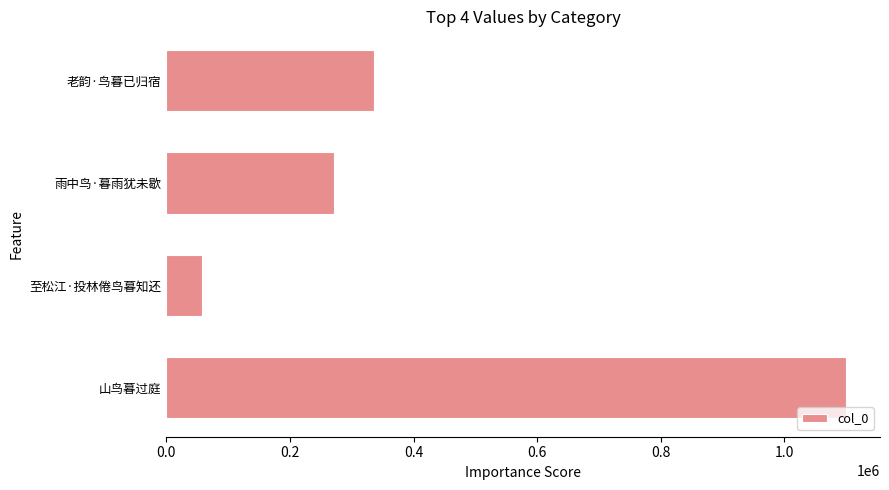

What is the sum of all values?

1765708